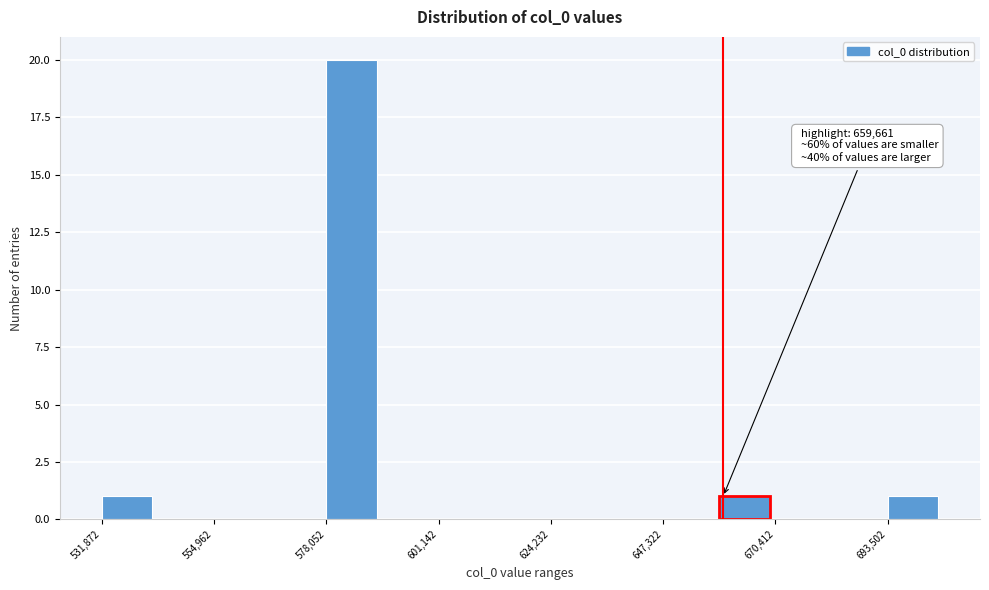

Around what value on the x-axis is the tallest bar? Give the approximate position of its centre, as read against the axis.

585000